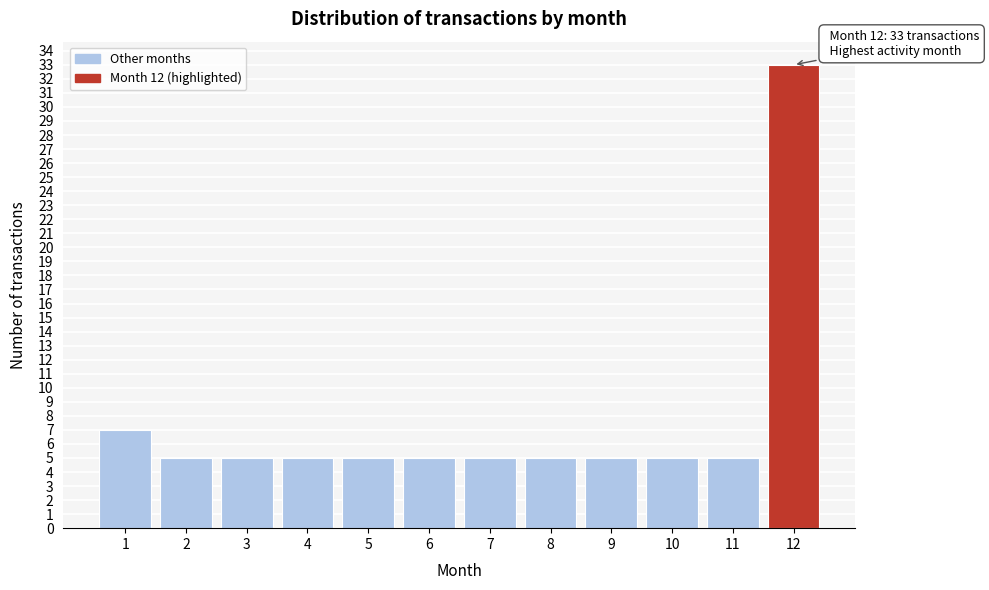

Reading left to right, transcribe all the data shown in this chart.

7	5	5	5	5	5	5	5	5	5	5	33